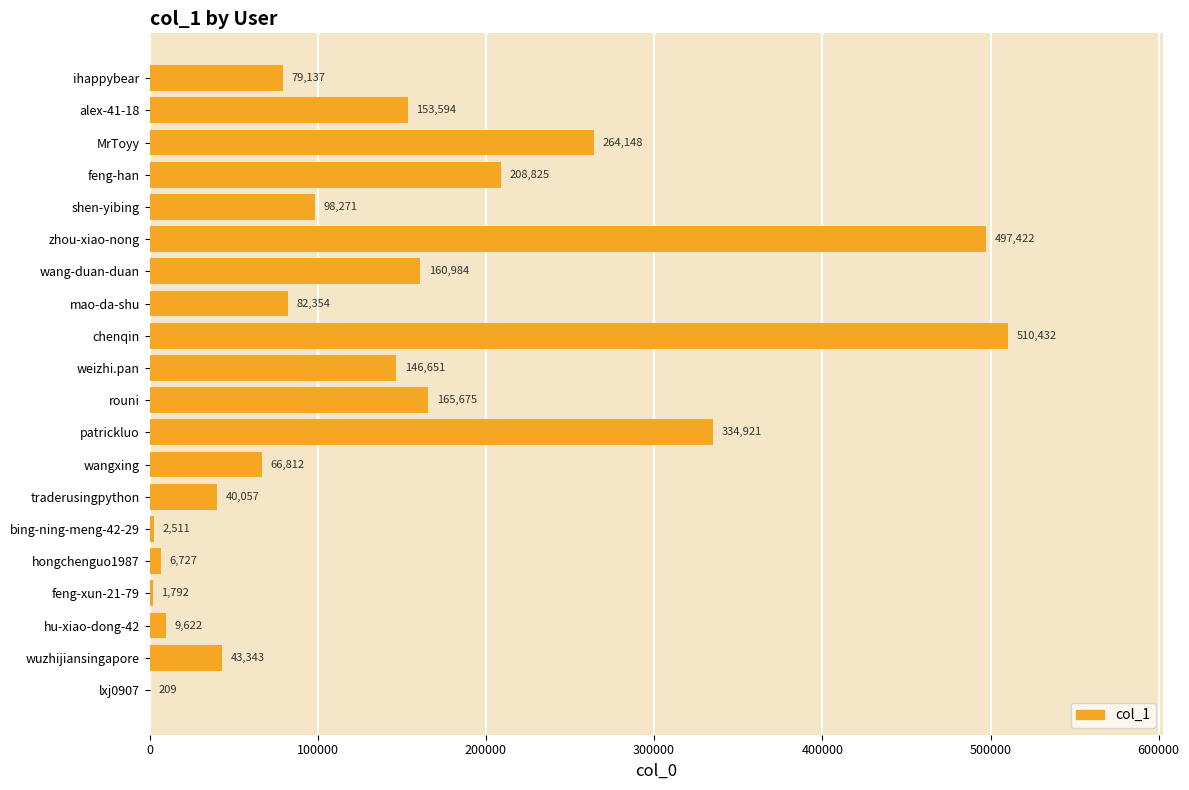

How many distinct data groups are displayed?

1